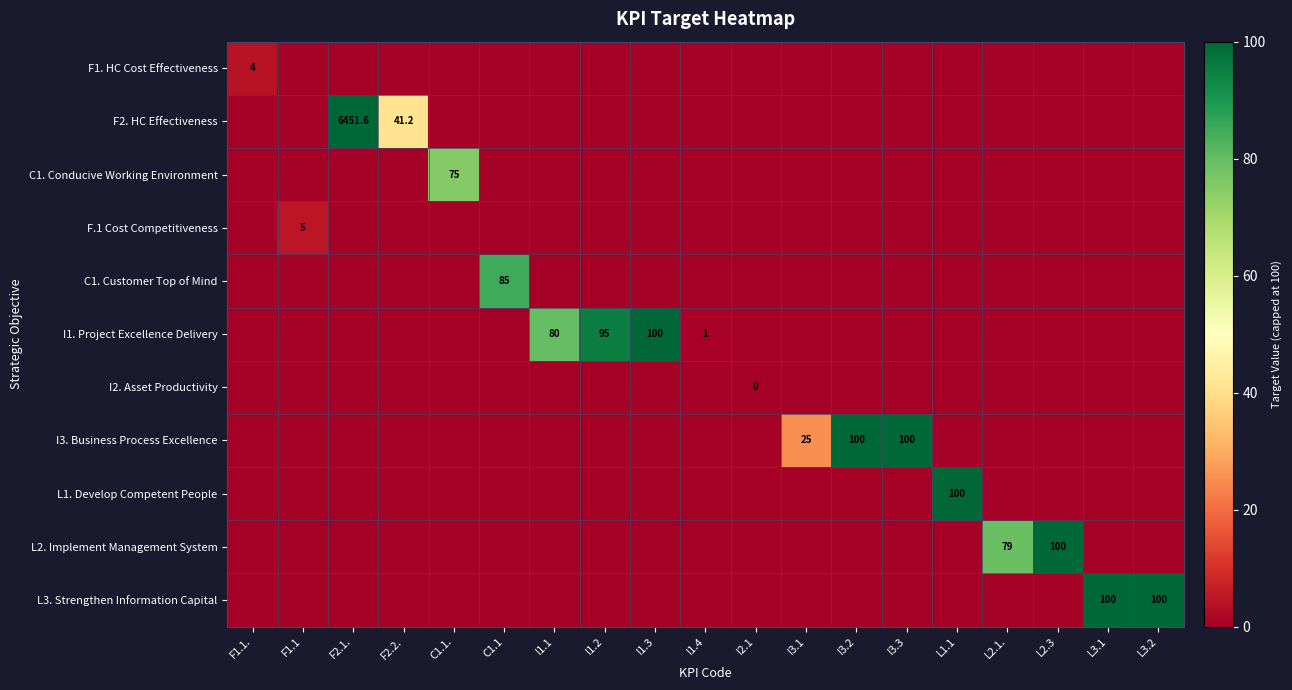

Which category has the highest value across all series?

F2.1.